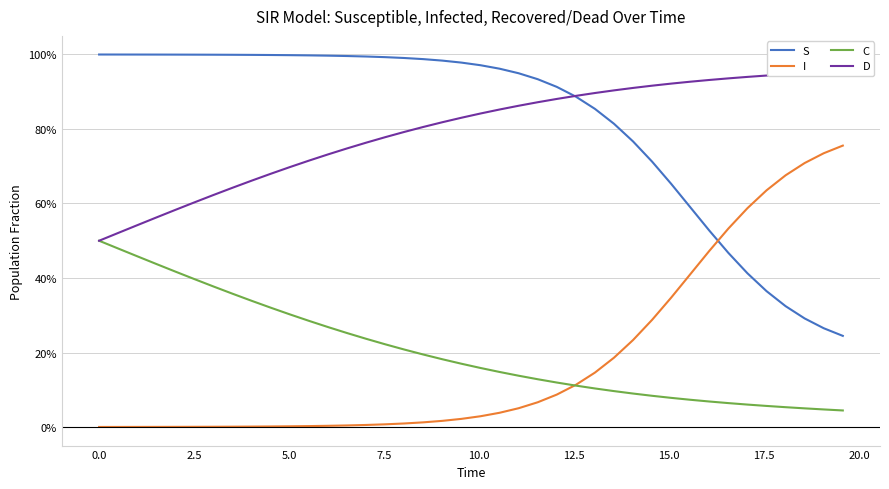

True or false: I and S cross at least once.

True